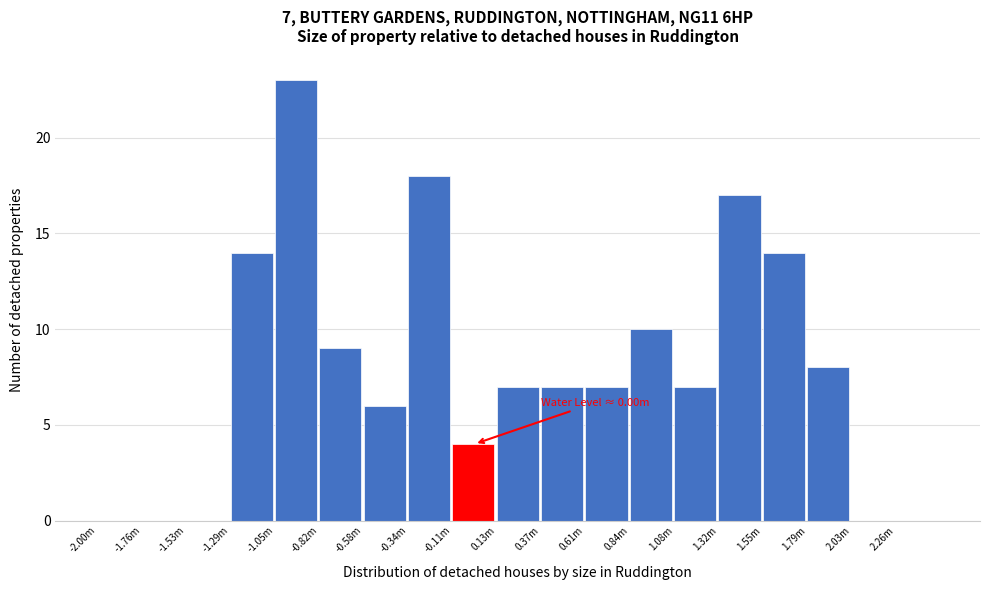

Reading left to right, transcribe all the data shown in this chart.

-2.00m=0	-1.76m=0	-1.53m=0	-1.29m=14	-1.05m=23	-0.82m=9	-0.58m=6	-0.34m=18	-0.11m=4	0.13m=7	0.37m=7	0.61m=7	0.84m=10	1.08m=7	1.32m=17	1.55m=14	1.79m=8	2.03m=0	2.26m=0